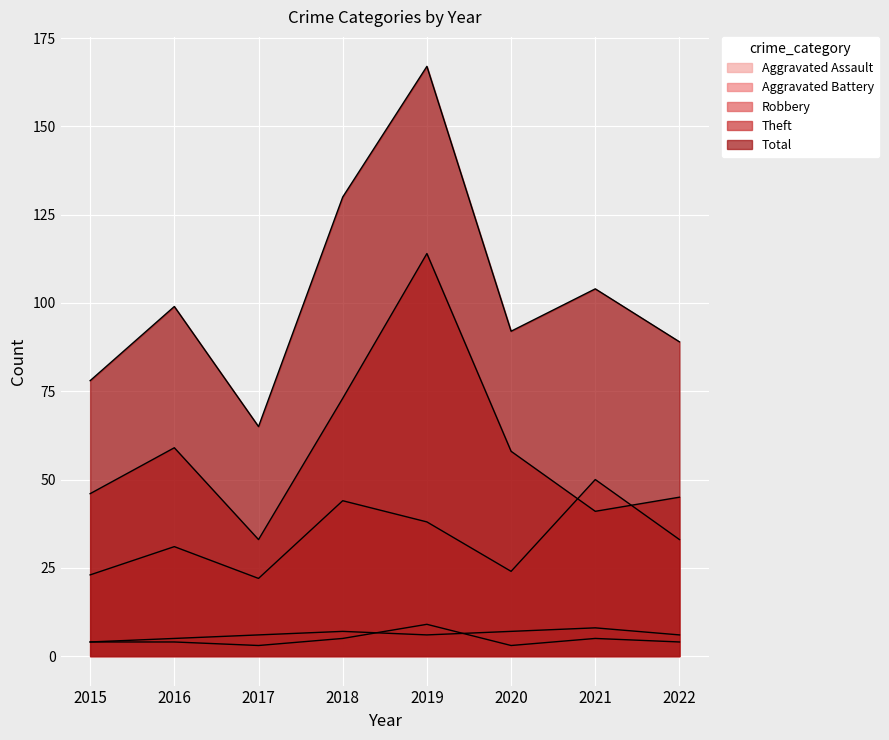

Which has a higher value, 2019 or 2021?

2019